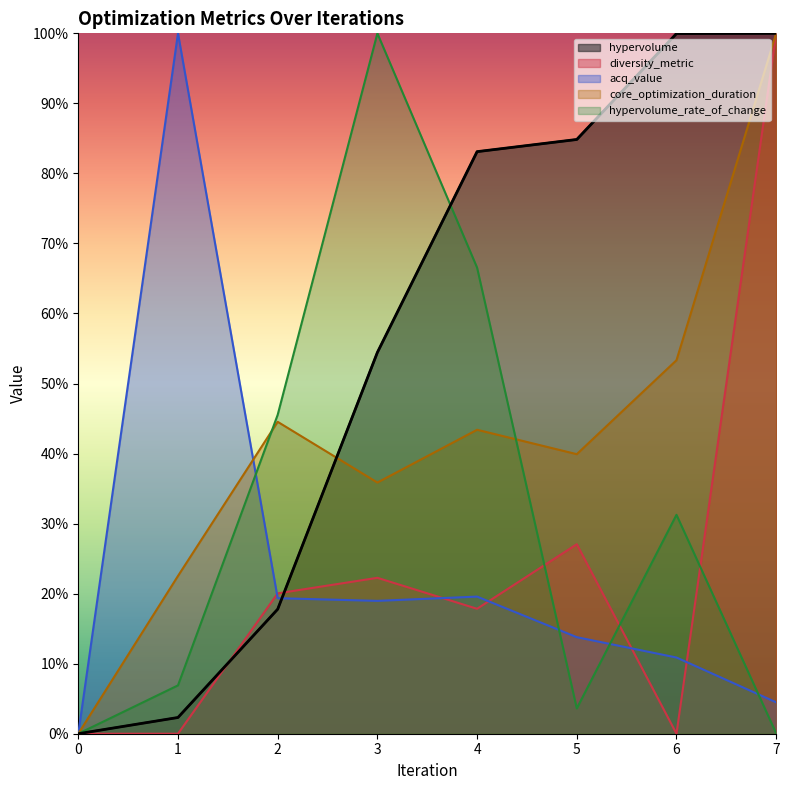

Rank the categories by hypervolume_rate_of_change value from highest to lowest.

3, 4, 2, 6, 1, 5, 7, 0